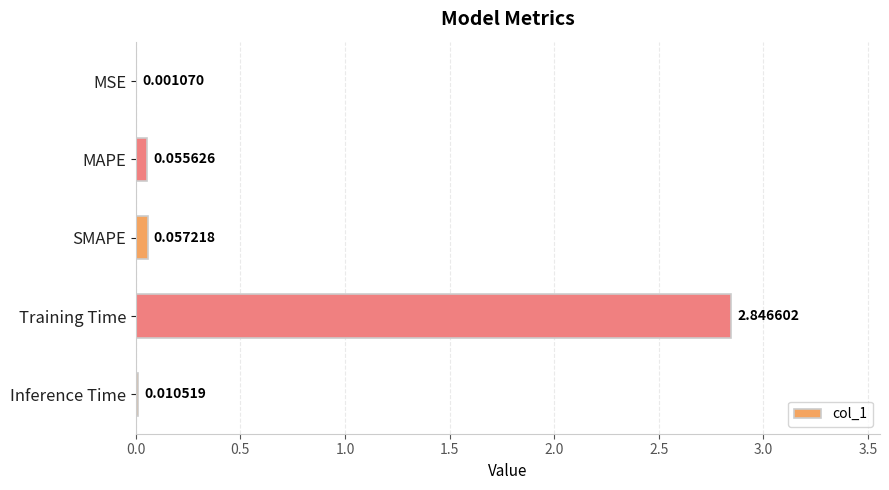

Are the bars grouped side by side (vs. stacked)?

No